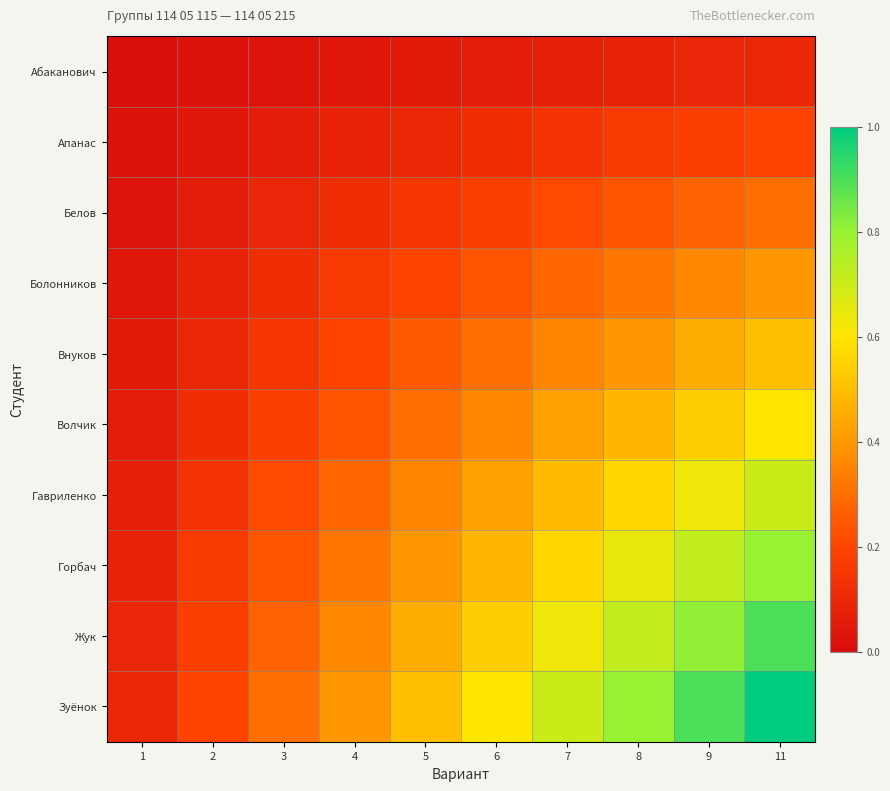

Reading left to right, extract all data points from this chart.

Абаканович: 1=0.0	2=0.0	3=0.0	4=0.0	5=0.1	6=0.1	7=0.1	8=0.1	9=0.1	11=0.1
Апанас: 1=0.0	2=0.0	3=0.1	4=0.1	5=0.1	6=0.1	7=0.1	8=0.2	9=0.2	11=0.2
Белов: 1=0.0	2=0.1	3=0.1	4=0.1	5=0.1	6=0.2	7=0.2	8=0.2	9=0.3	11=0.3
Болонников: 1=0.0	2=0.1	3=0.1	4=0.2	5=0.2	6=0.2	7=0.3	8=0.3	9=0.4	11=0.4
Внуков: 1=0.1	2=0.1	3=0.1	4=0.2	5=0.2	6=0.3	7=0.3	8=0.4	9=0.5	11=0.5
Волчик: 1=0.1	2=0.1	3=0.2	4=0.2	5=0.3	6=0.4	7=0.4	8=0.5	9=0.5	11=0.6
Гавриленко: 1=0.1	2=0.1	3=0.2	4=0.3	5=0.3	6=0.4	7=0.5	8=0.6	9=0.6	11=0.7
Горбач: 1=0.1	2=0.2	3=0.2	4=0.3	5=0.4	6=0.5	7=0.6	8=0.6	9=0.7	11=0.8
Жук: 1=0.1	2=0.2	3=0.3	4=0.4	5=0.5	6=0.5	7=0.6	8=0.7	9=0.8	11=0.9
Зуёнок: 1=0.1	2=0.2	3=0.3	4=0.4	5=0.5	6=0.6	7=0.7	8=0.8	9=0.9	11=1.0